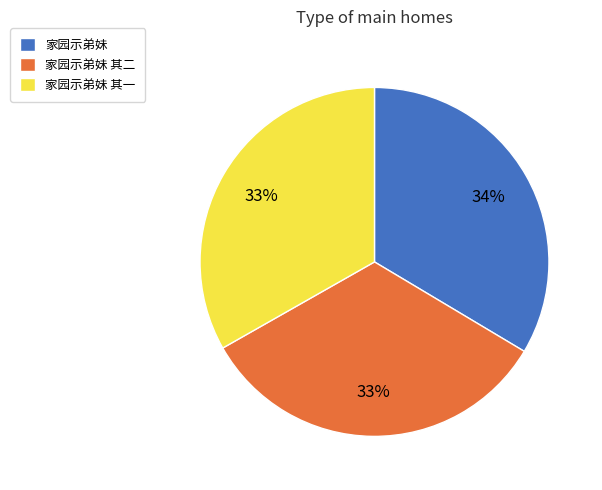

Is it true that 家园示弟妹 其一 is 47% of the pie?

False